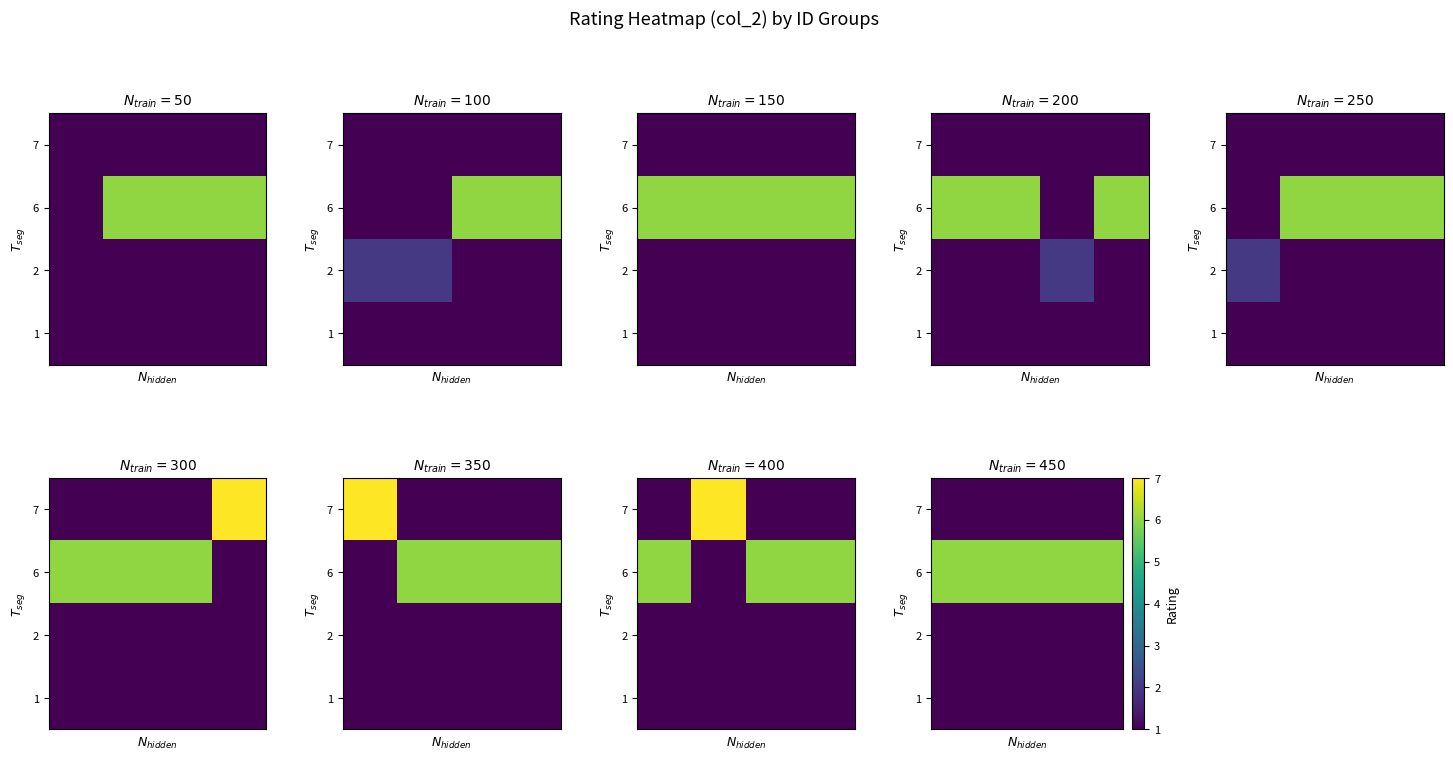

Which has a higher value, 0.4 or 0.2?

0.4